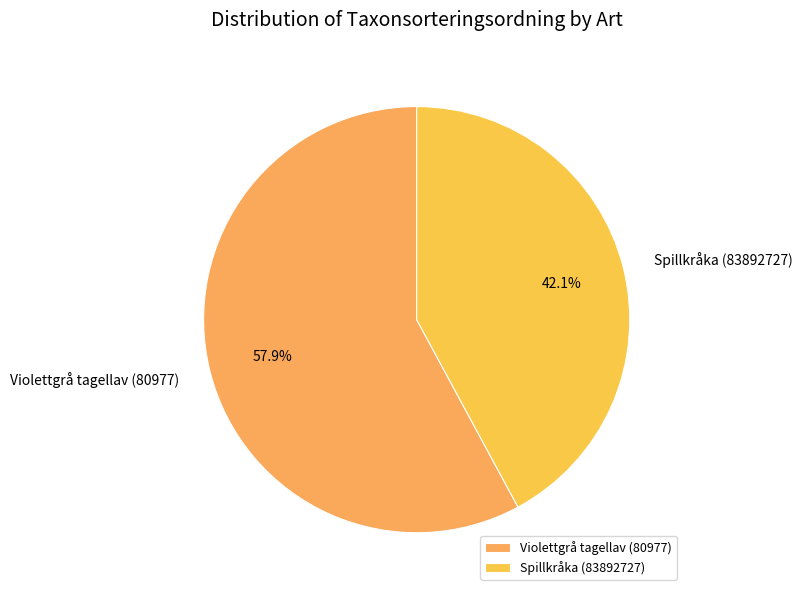

How many slices are in this pie chart?

2